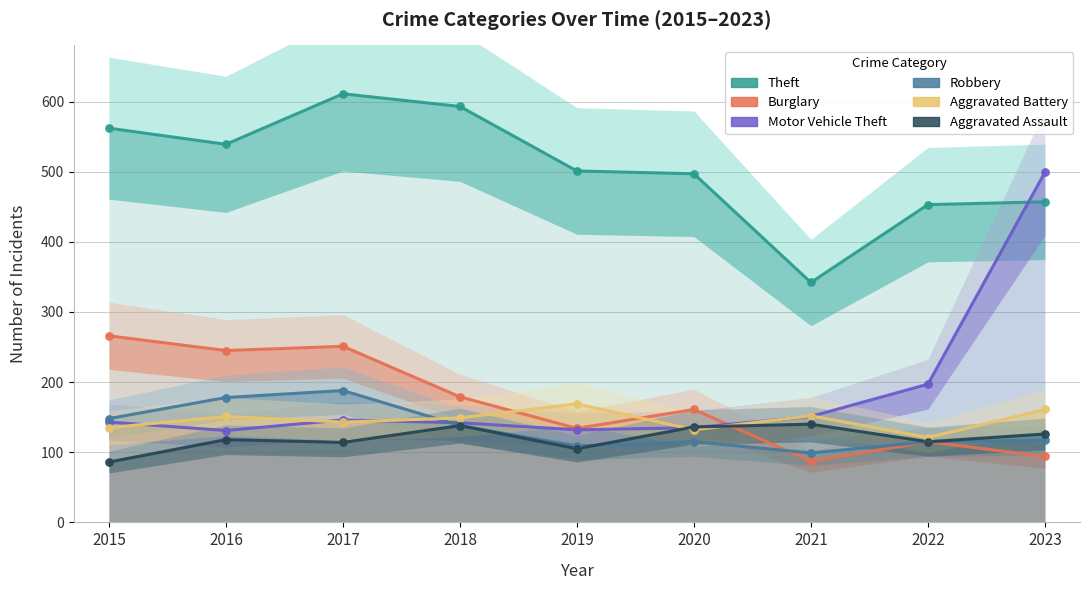

Which series has the largest total across all categories?

Theft